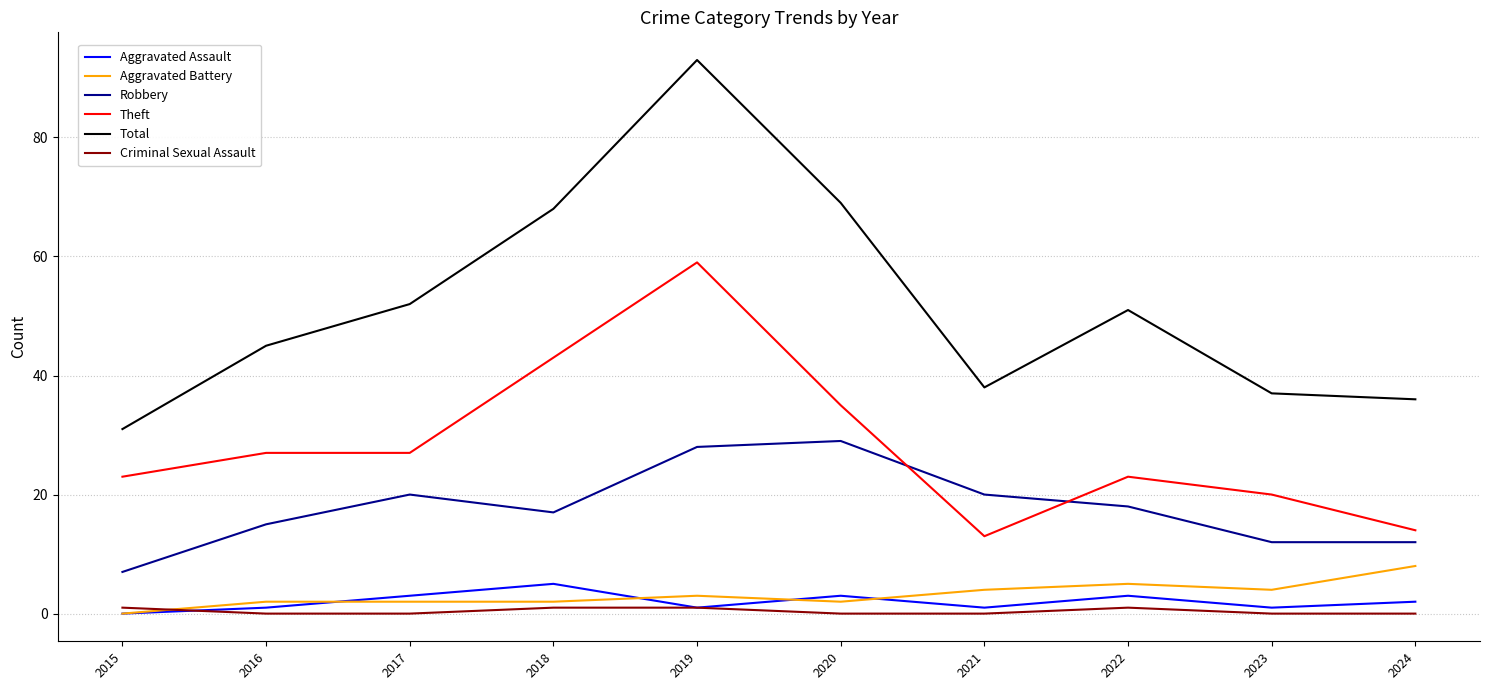

How many lines are shown in the chart?

6